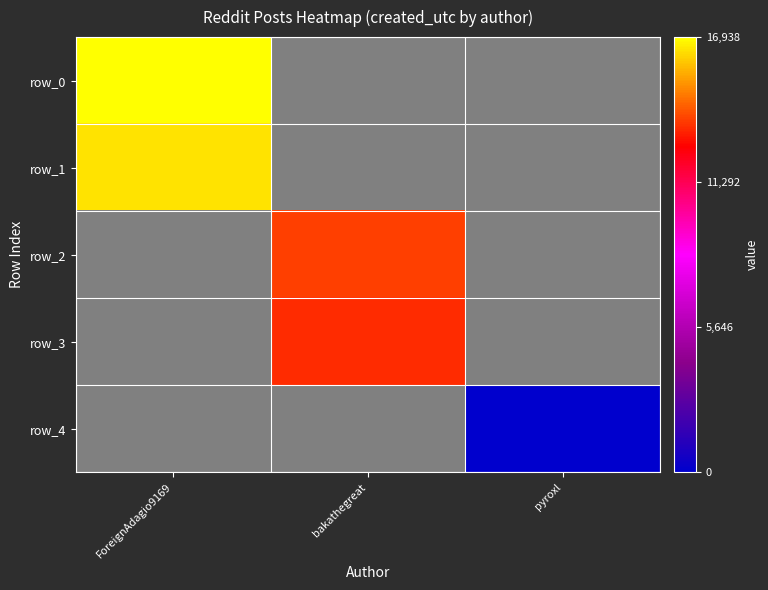

How many data points does each series have?

3